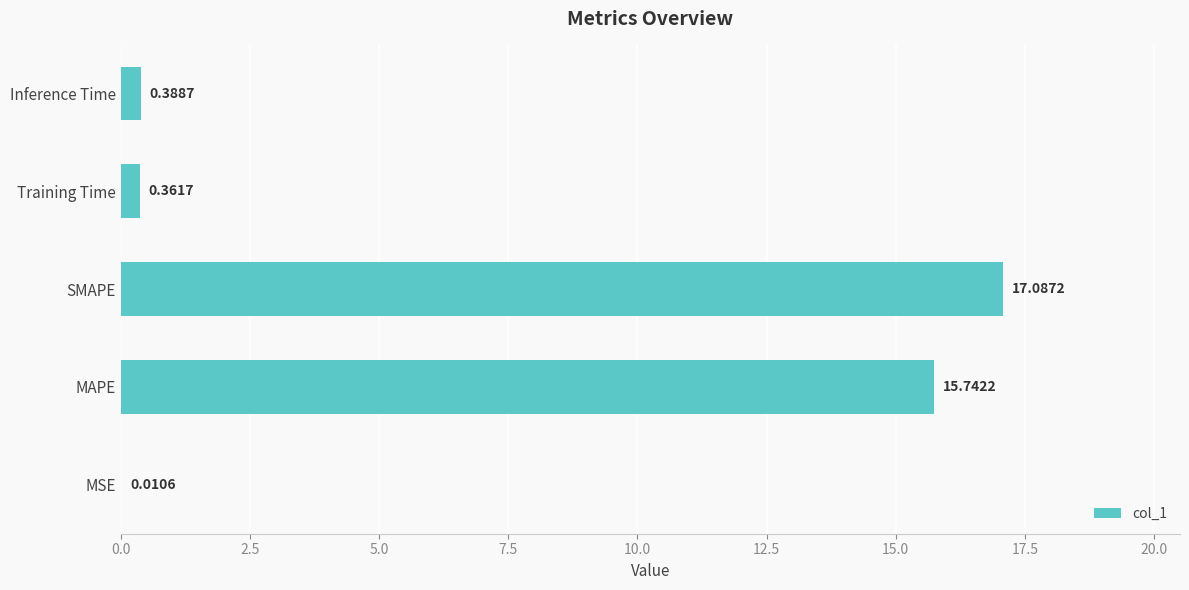

What is the change in value from MAPE to Training Time?

-15.4